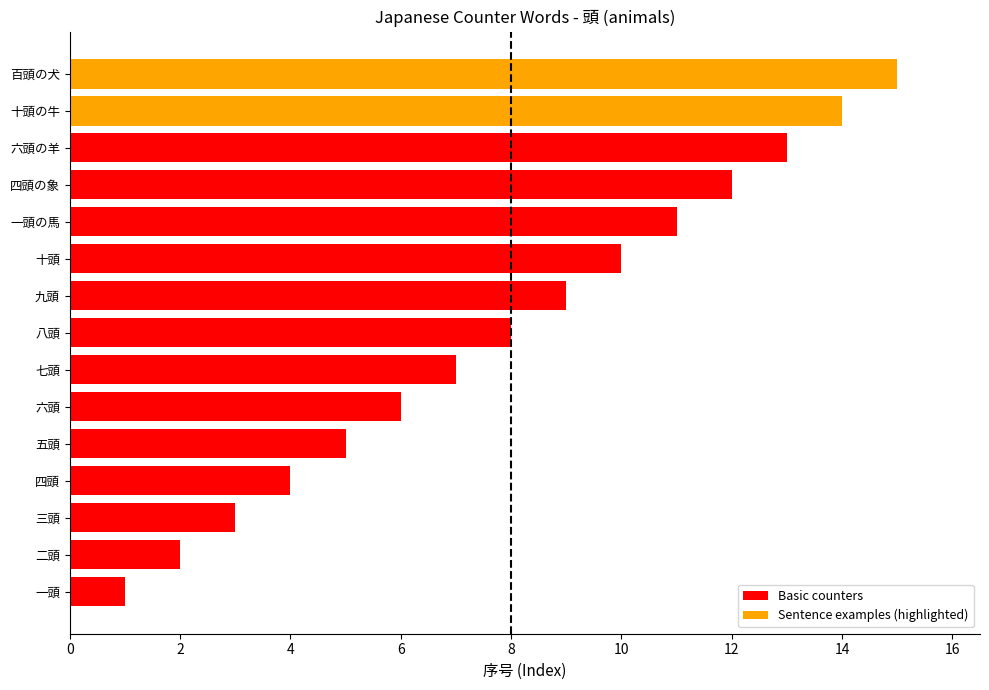

How many categories are shown in the chart?

15